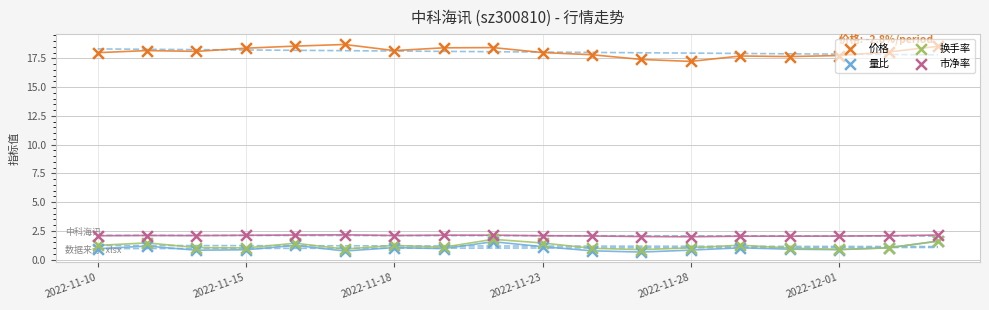

What is the total value across all series at 2022-12-01?

22.5